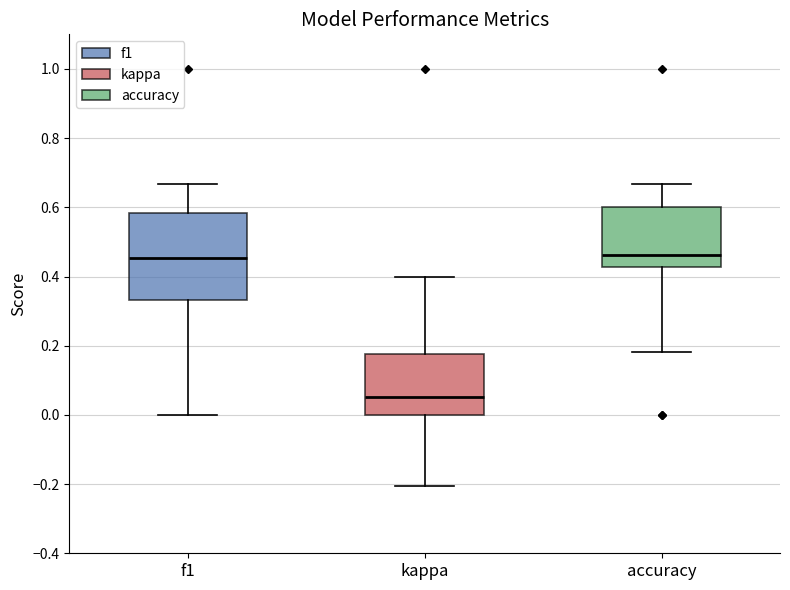

Which box has the lowest median line?

kappa